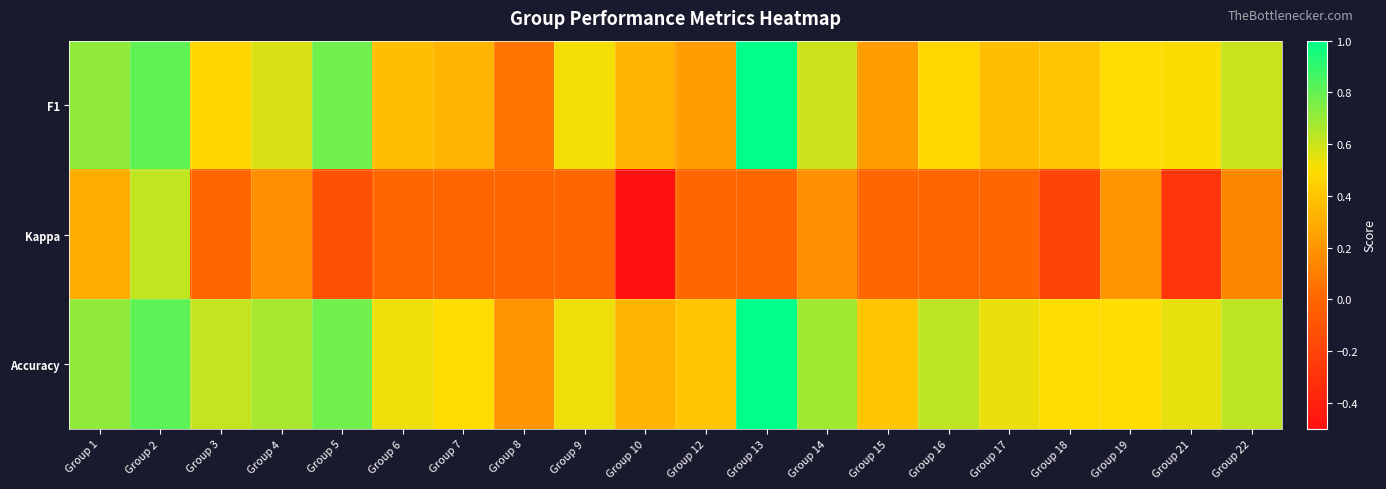

Rank the series by their maximum value, from lowest to highest.

Kappa, F1, Accuracy